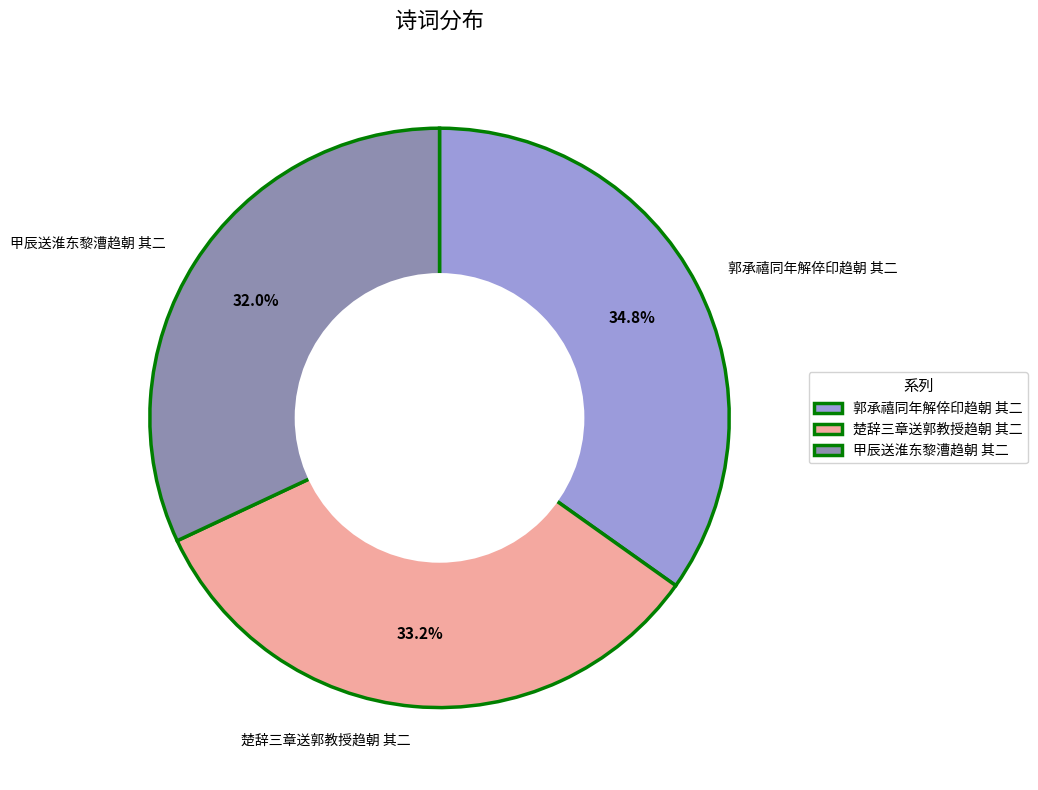

To the nearest percent, what percentage of the pie is 郭承禧同年解倅印趋朝 其二?

35%